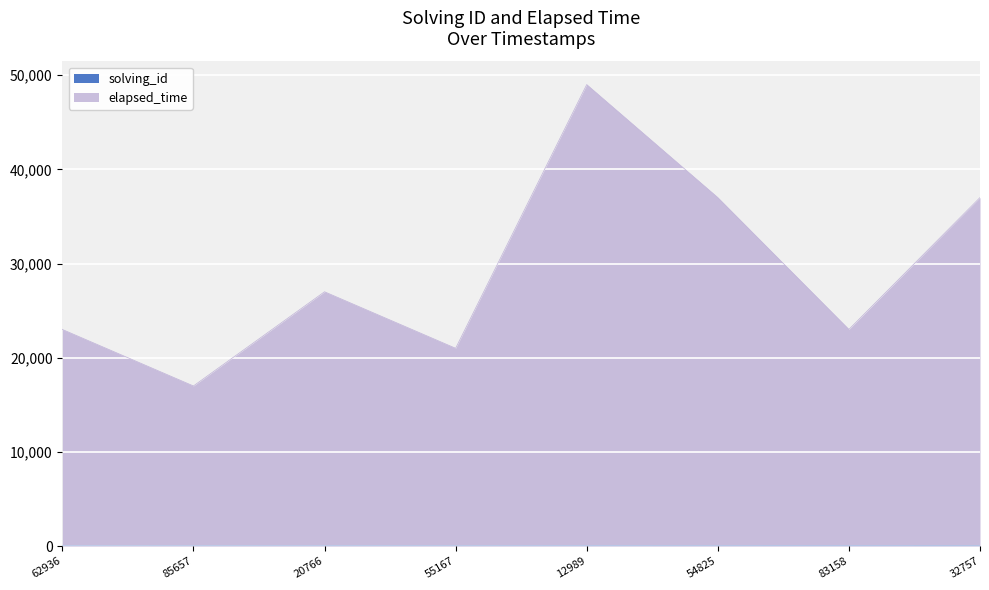

True or false: elapsed_time and solving_id cross at least once.

False